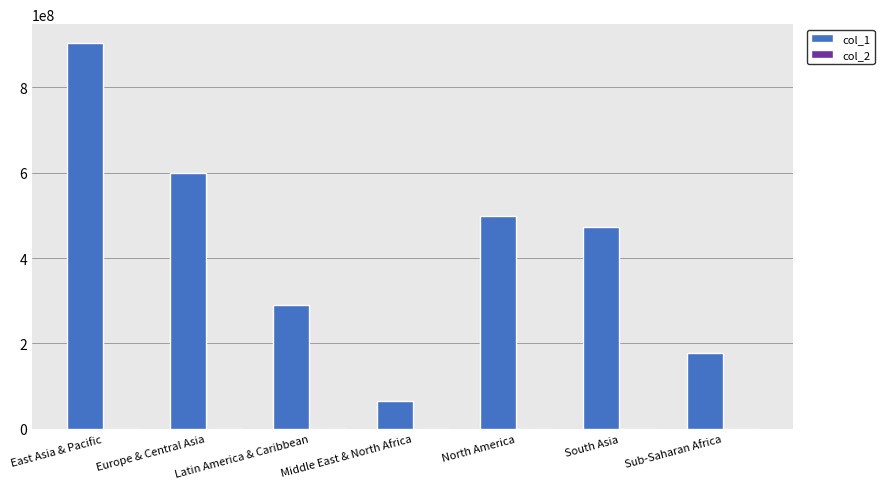

How many categories are shown in the chart?

7